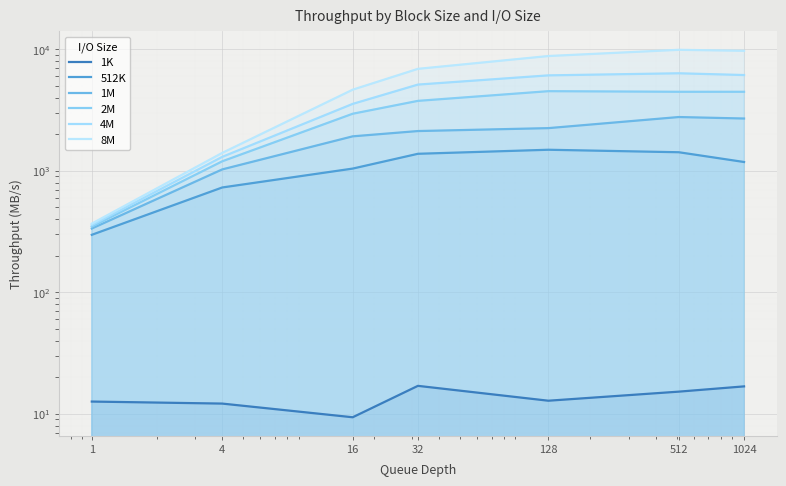

What is the value of the 8M point at the 5th from the left?

8814.0